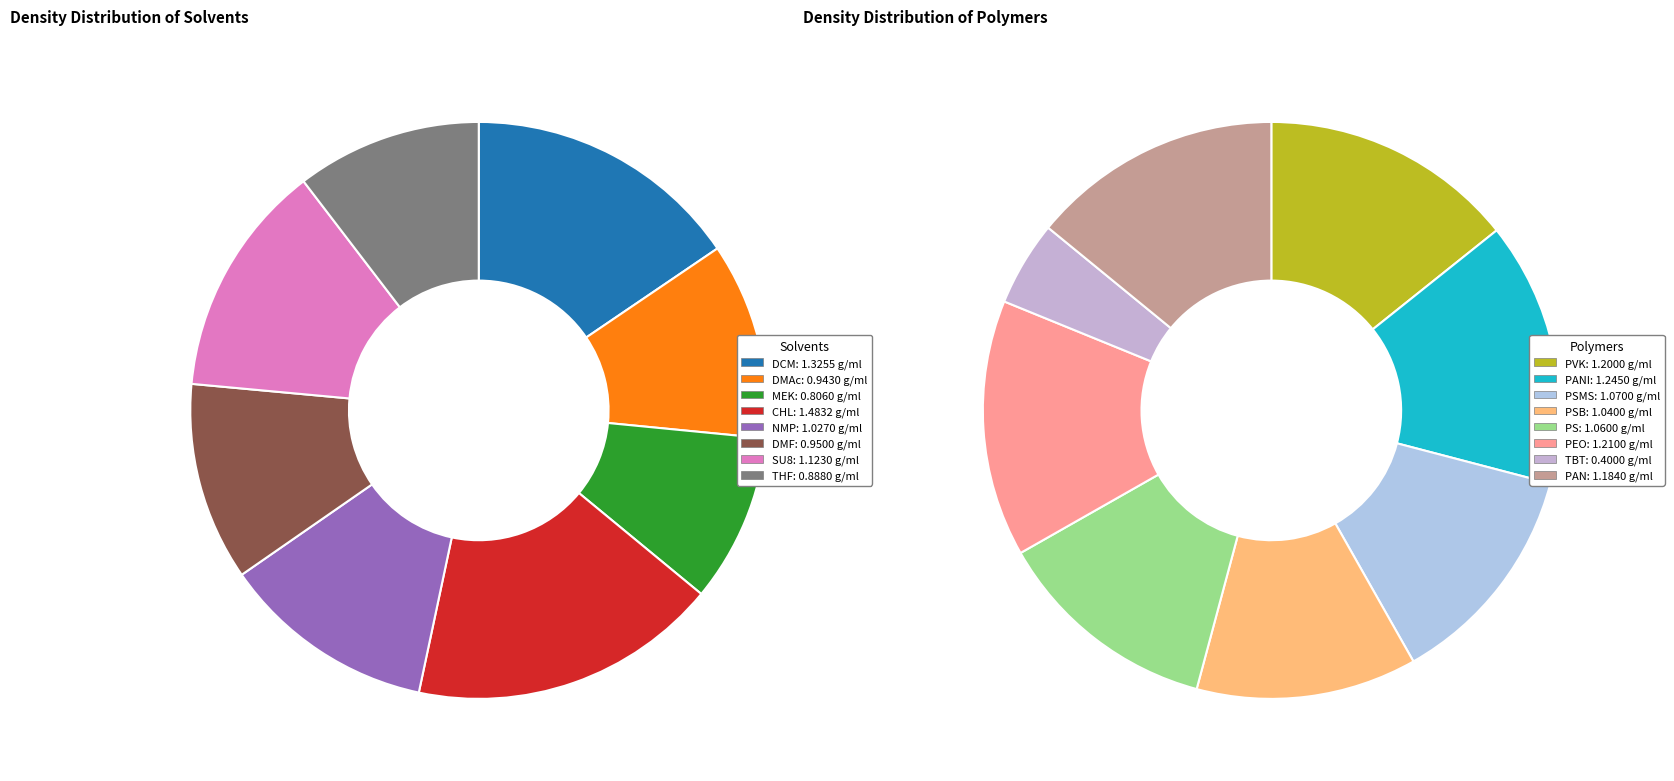

Rank the categories by value from highest to lowest.

CHL, DCM, PANI, PEO, PVK, PAN, SU8, PSMS, PS, PSB, NMP, DMF, DMAc, THF, MEK, TBT